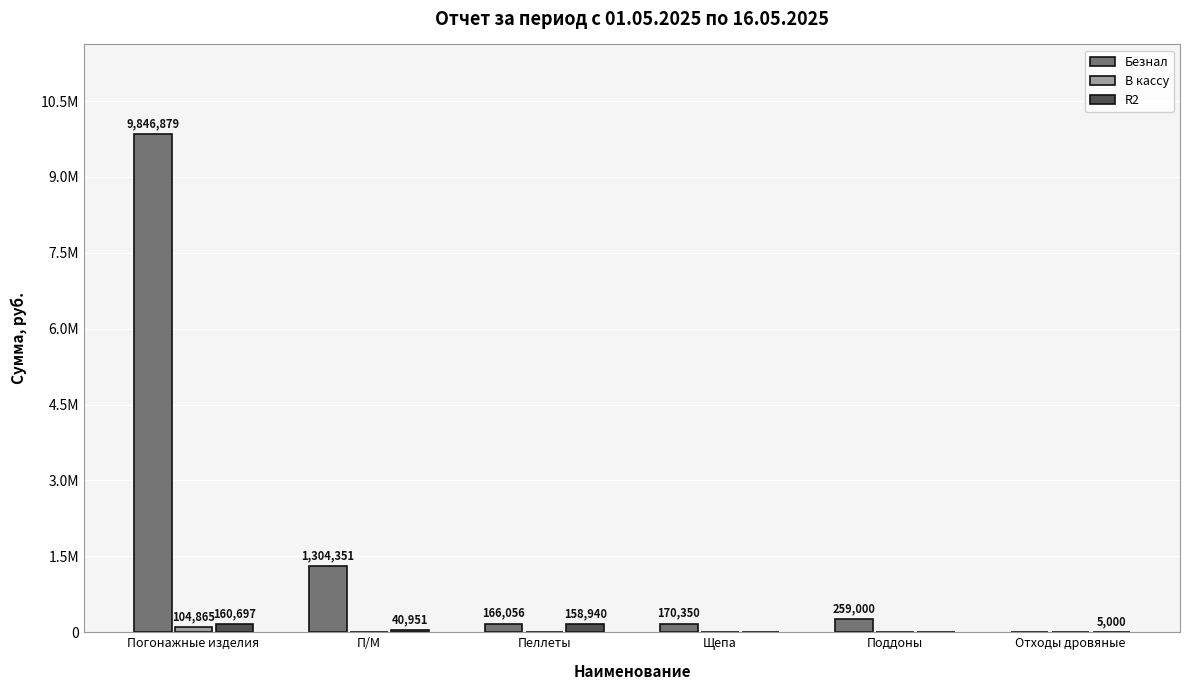

What position from the right is Погонажные изделия?

6